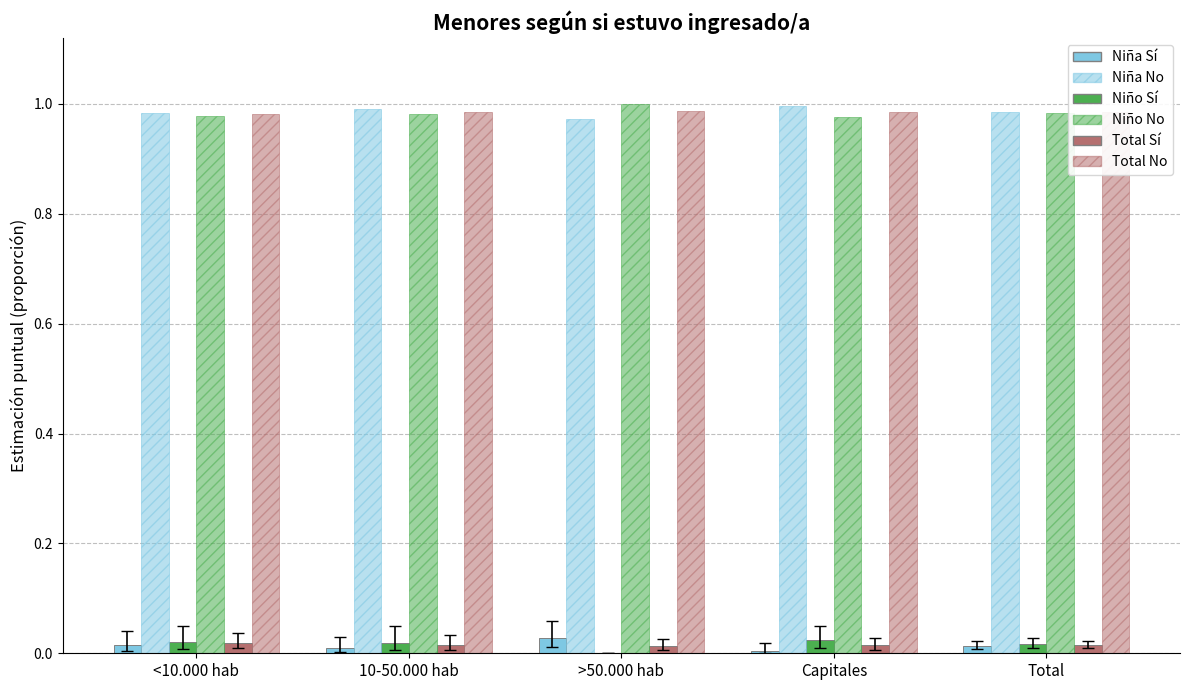

How many data points does each series have?

5